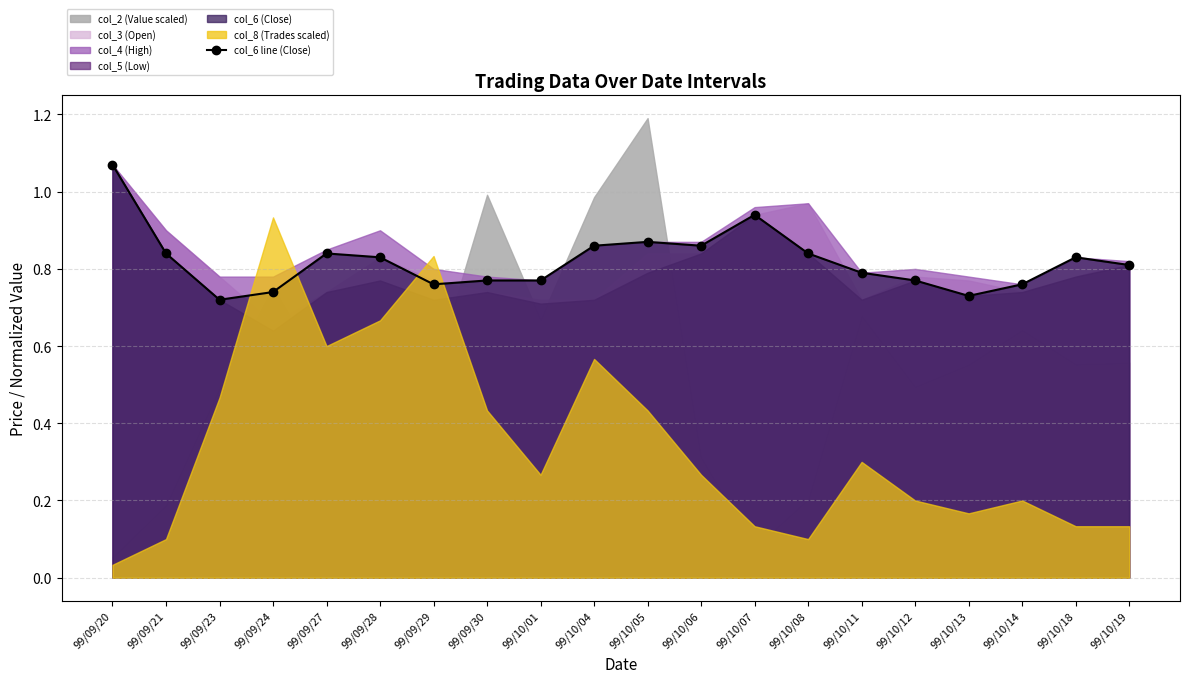

At which category does the chart reach its minimum across all series?

99/09/23